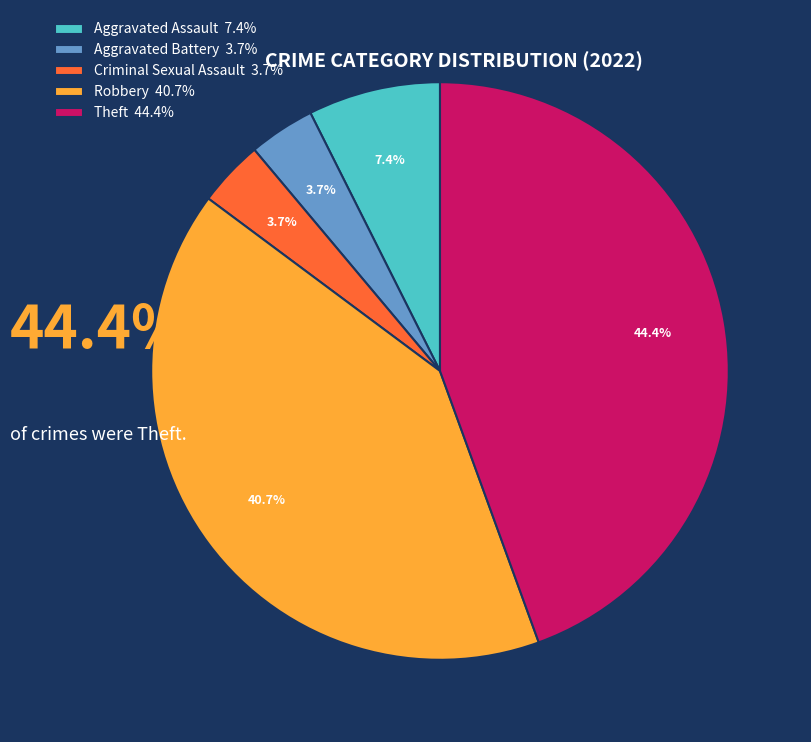

Does Theft 44.4% represent more than half of the total?

No